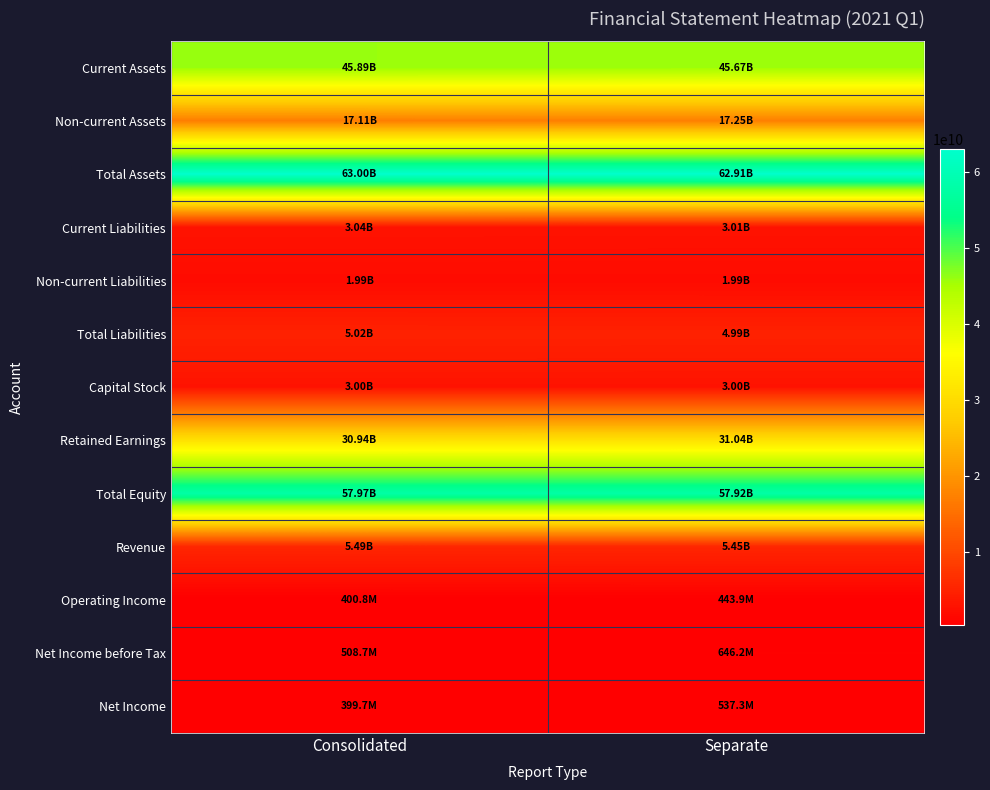

Rank the series by their maximum value, from lowest to highest.

Operating Income, Net Income, Net Income before Tax, Non-current Liabilities, Capital Stock, Current Liabilities, Total Liabilities, Revenue, Non-current Assets, Retained Earnings, Current Assets, Total Equity, Total Assets